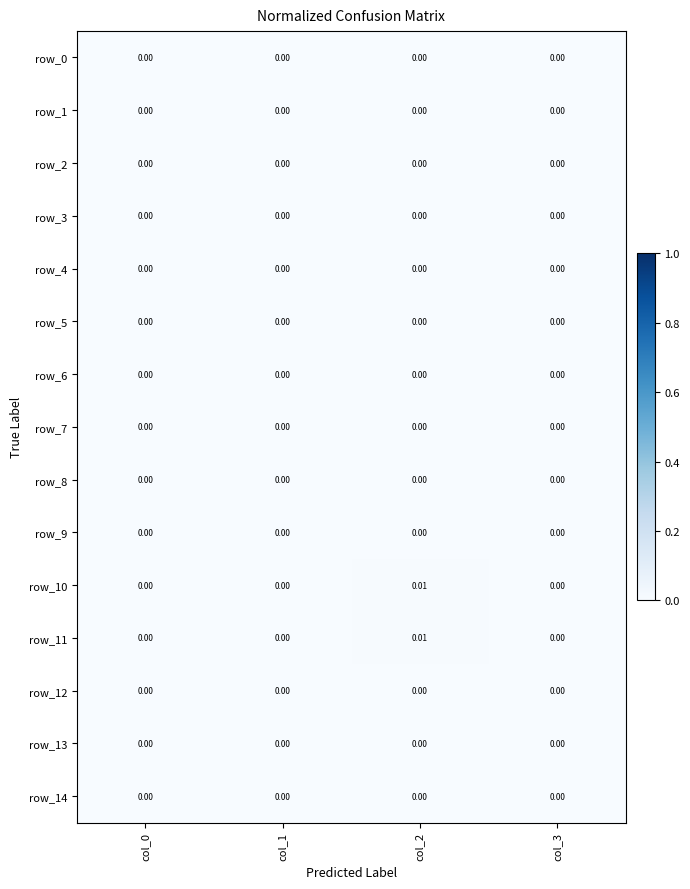

At which label is row_11 closest to 0?

col_0